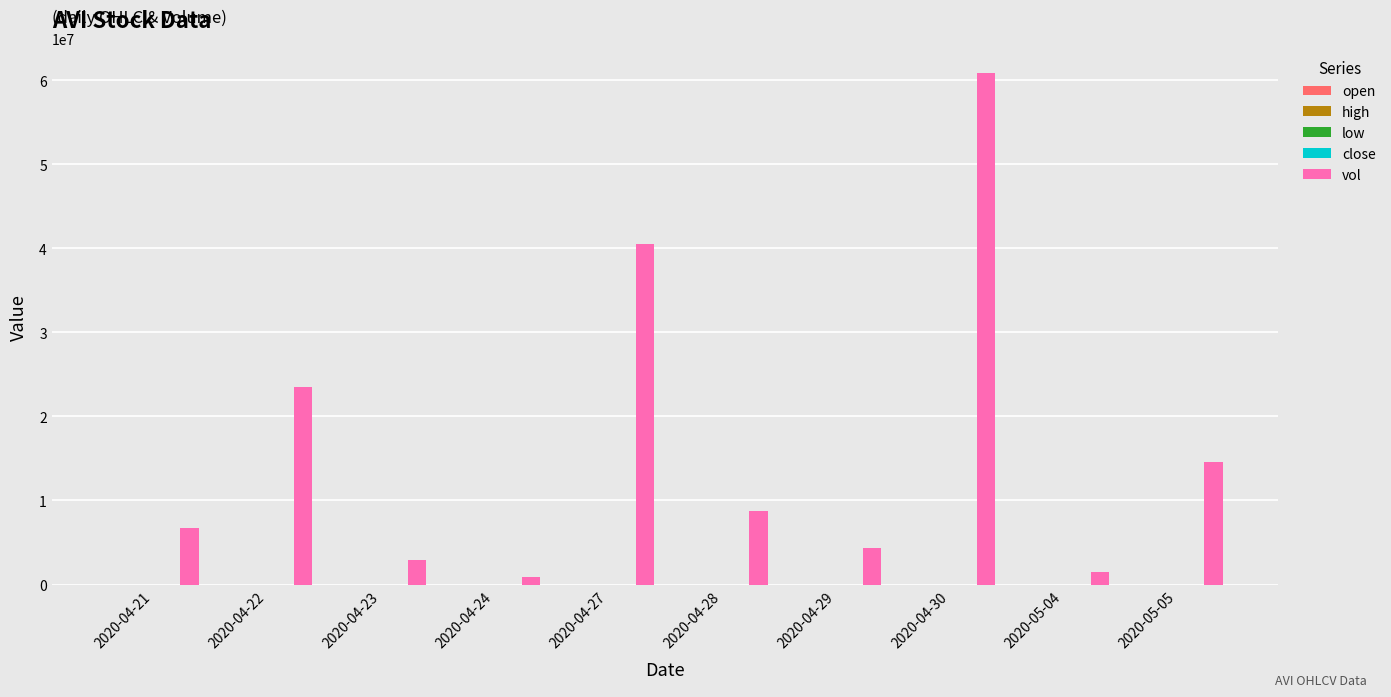

Which series changed the most between 2020-04-22 and 2020-04-29?

vol